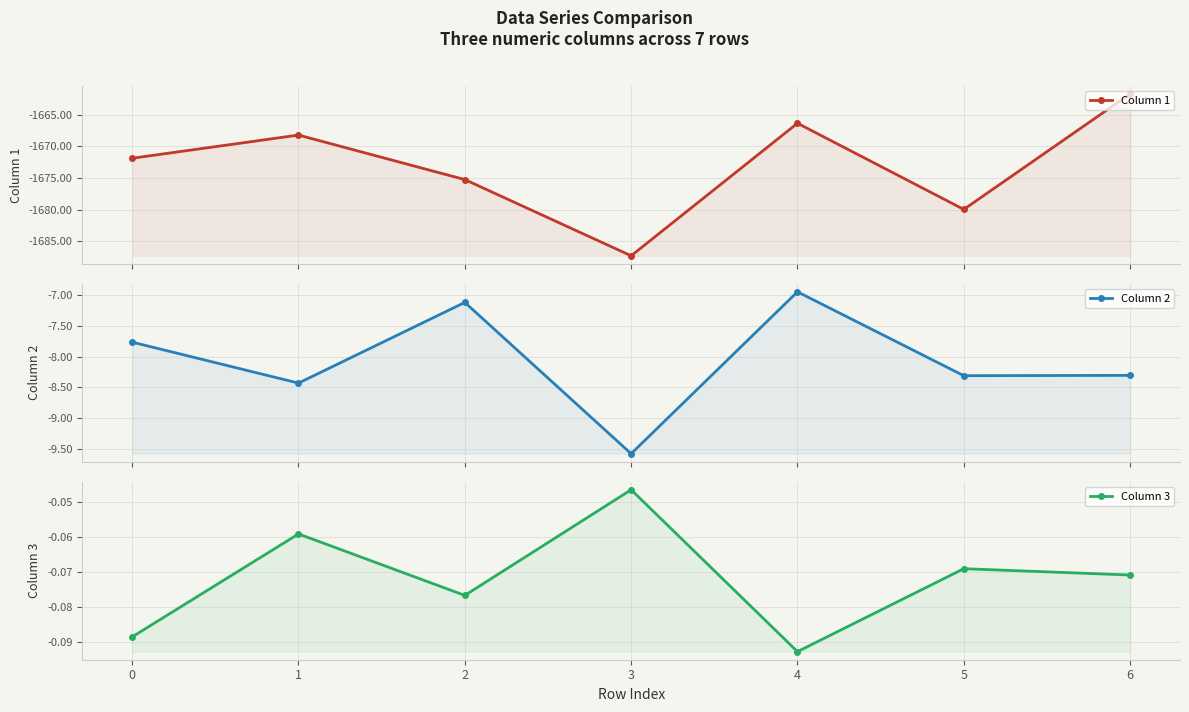

What is the value of the Column 1 point at the 4th from the left?

-1687.3